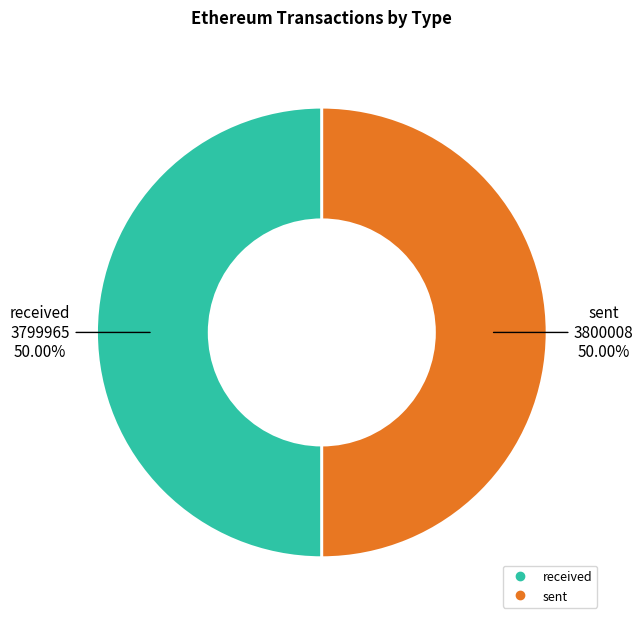

What is the ratio of the value at received to the value at sent?

1.0